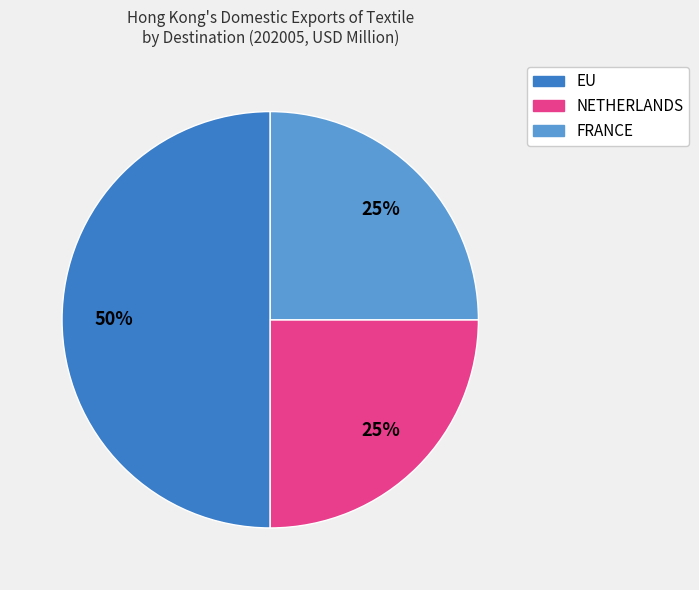

To the nearest percent, what is the average slice percentage?

33%